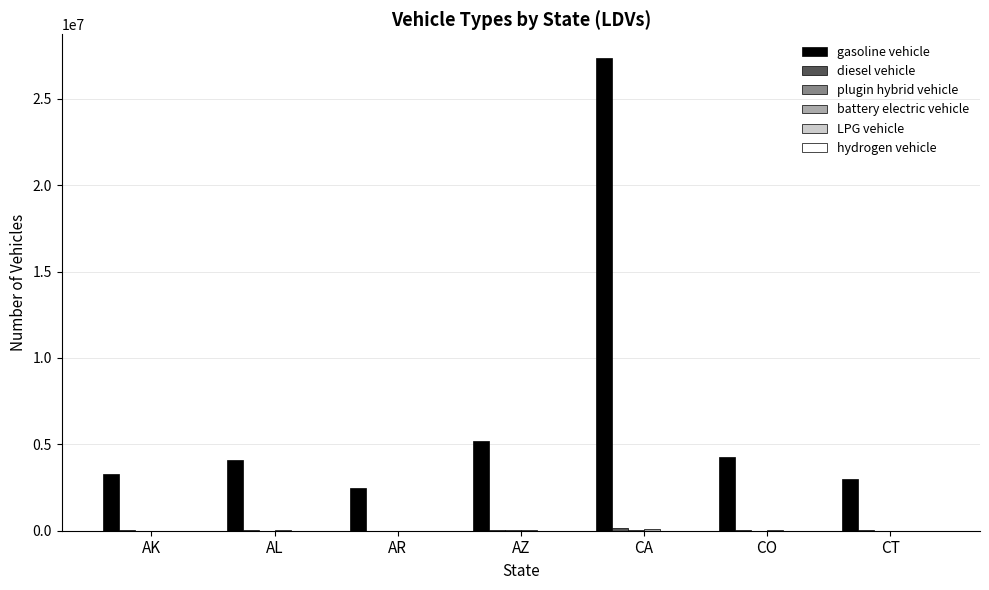

At which category is the sum across all series the highest?

CA